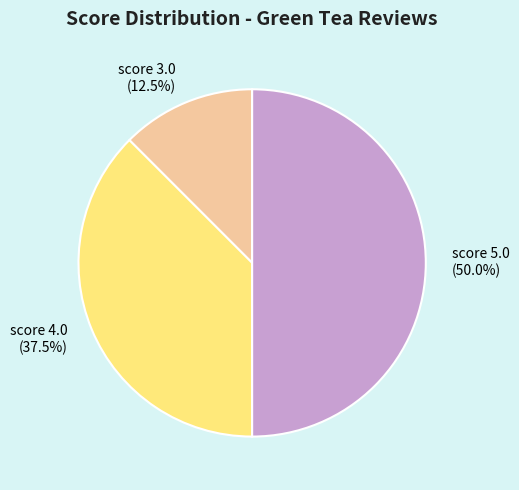

To the nearest percent, what percentage of the pie is score 5.0?

50%